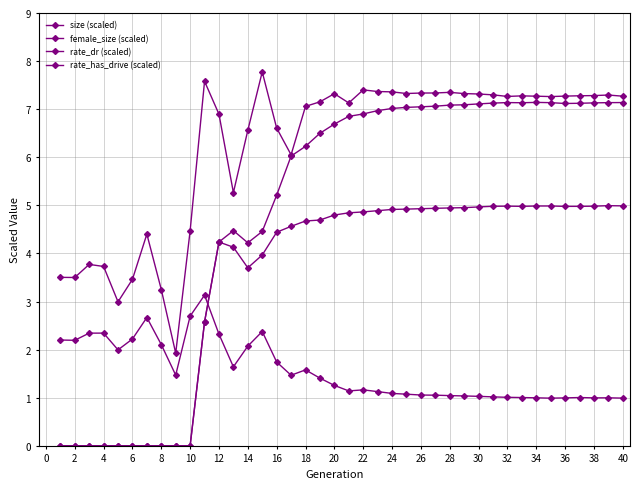

Which series has the widest spread of values?

rate_has_drive (scaled)